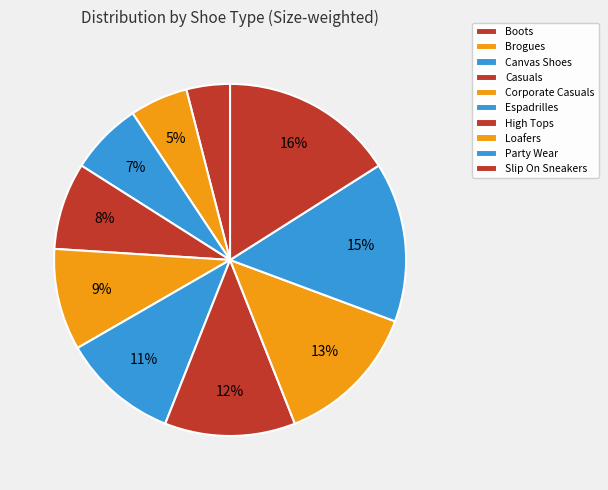

To the nearest percent, what portion does Canvas Shoes represent?

7%